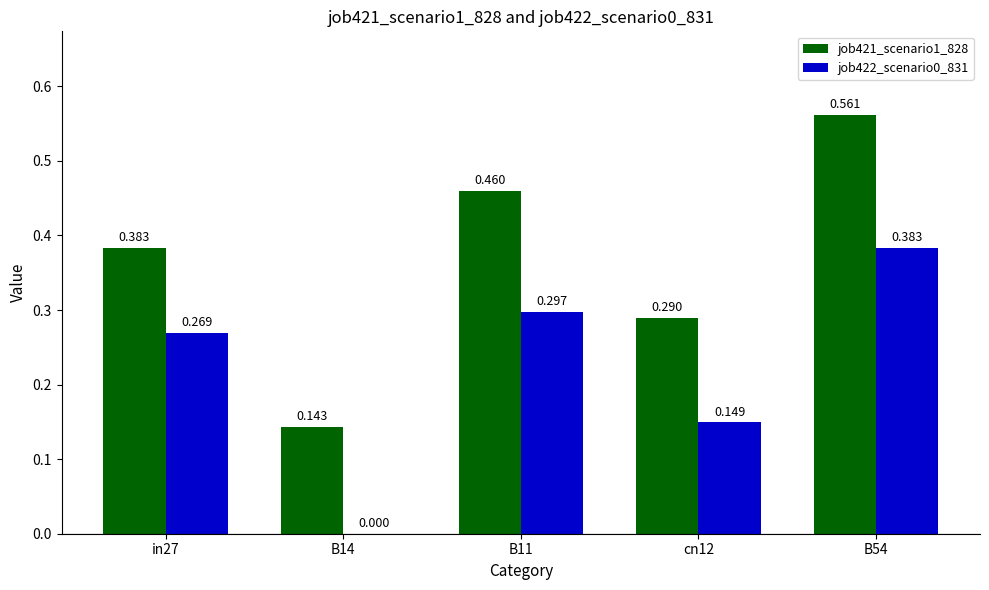

How many data points in job422_scenario0_831 are above 0?

4